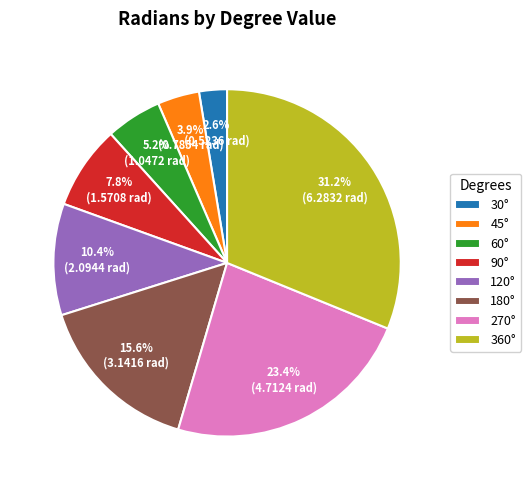

Between 120° and 270°, which is larger?

270°